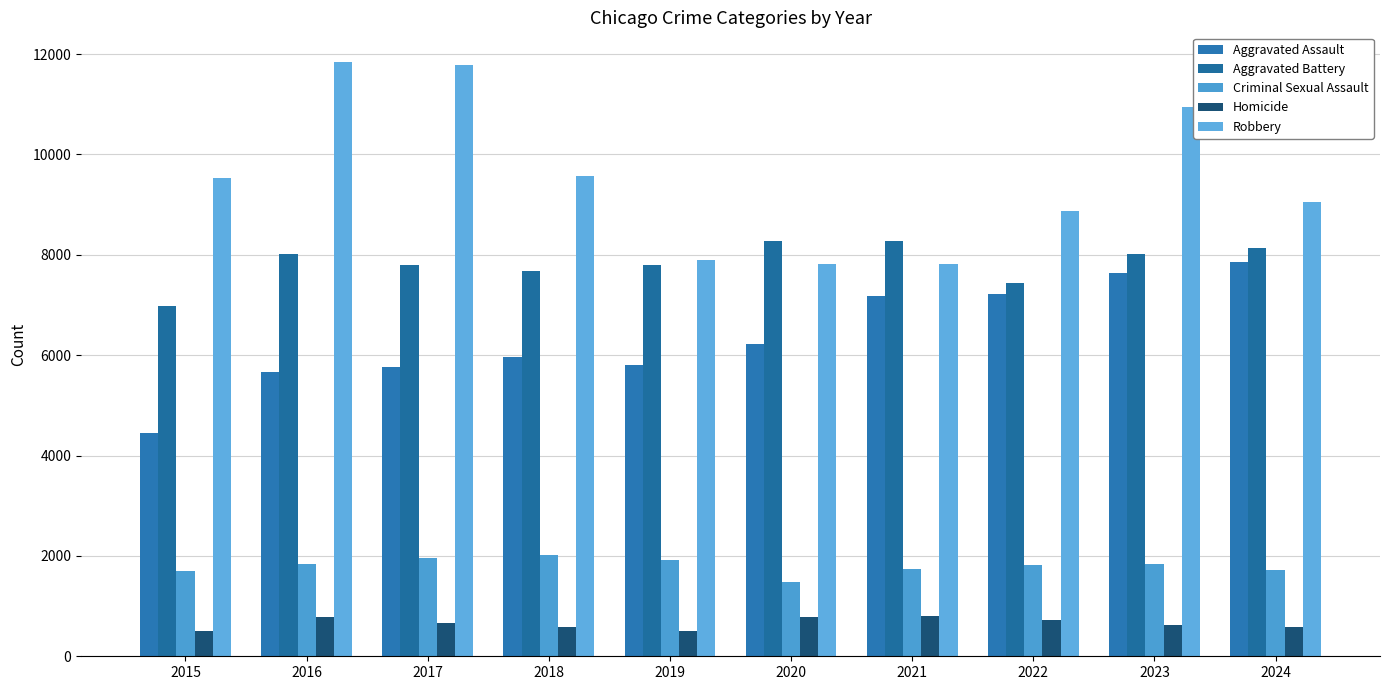

Reading right to left, list all the values displayed in this chart.

Aggravated Assault: 2024=7849	2023=7633	2022=7226	2021=7185	2020=6223	2019=5806	2018=5954	2017=5759	2016=5672	2015=4450
Aggravated Battery: 2024=8136	2023=8008	2022=7431	2021=8281	2020=8279	2019=7796	2018=7678	2017=7788	2016=8025	2015=6977
Criminal Sexual Assault: 2024=1714	2023=1838	2022=1809	2021=1738	2020=1483	2019=1909	2018=2027	2017=1967	2016=1839	2015=1695
Homicide: 2024=578	2023=624	2022=719	2021=803	2020=783	2019=494	2018=585	2017=671	2016=781	2015=495
Robbery: 2024=9055	2023=10955	2022=8872	2021=7822	2020=7813	2019=7905	2018=9573	2017=11784	2016=11841	2015=9526